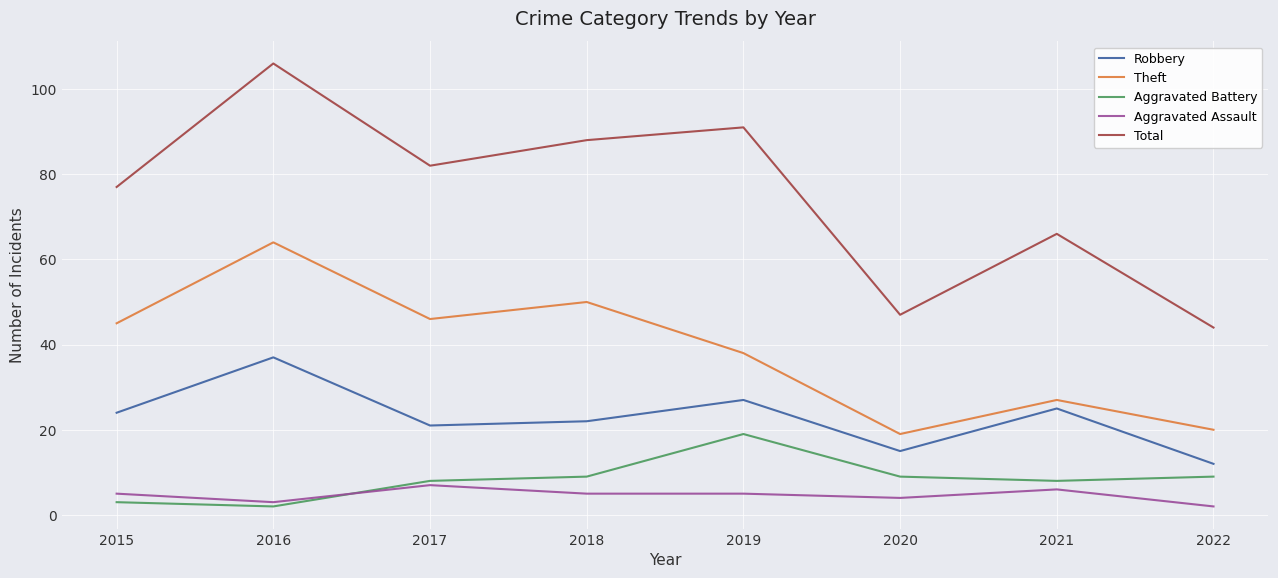

What is the minimum value shown in the chart?

2